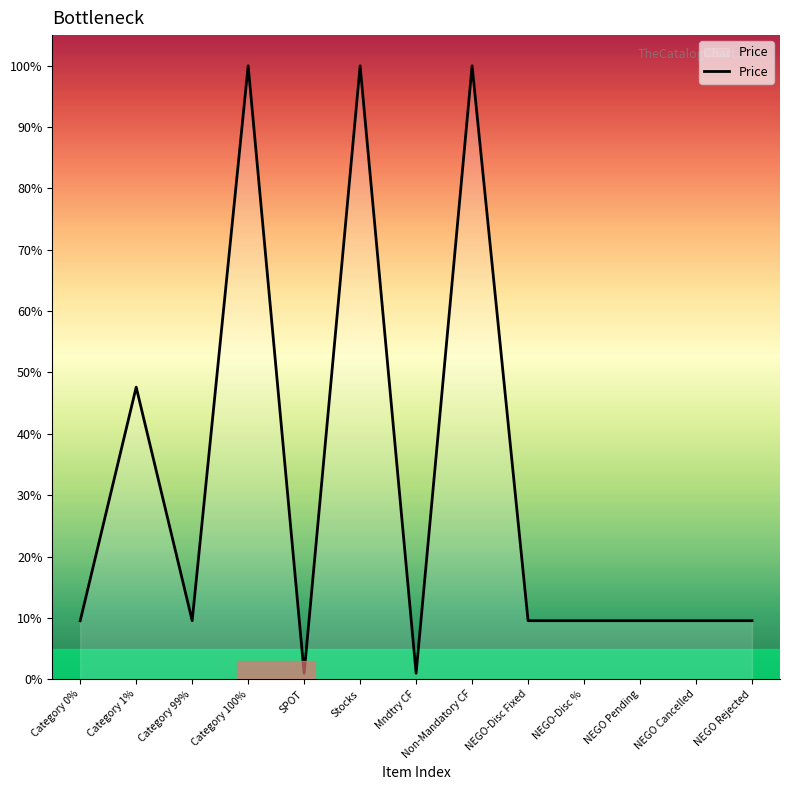

What position from the left is Non-Mandatory CF?

8